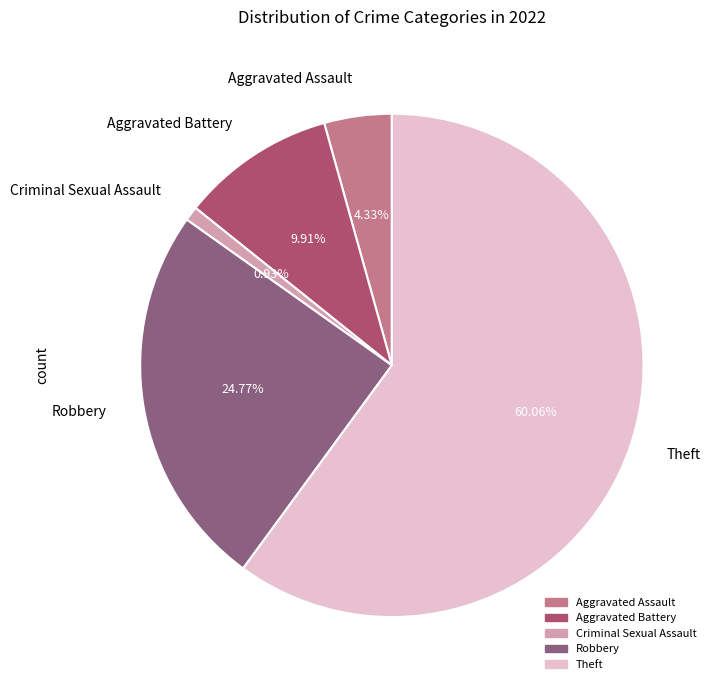

Which has a higher value, Criminal Sexual Assault or Robbery?

Robbery